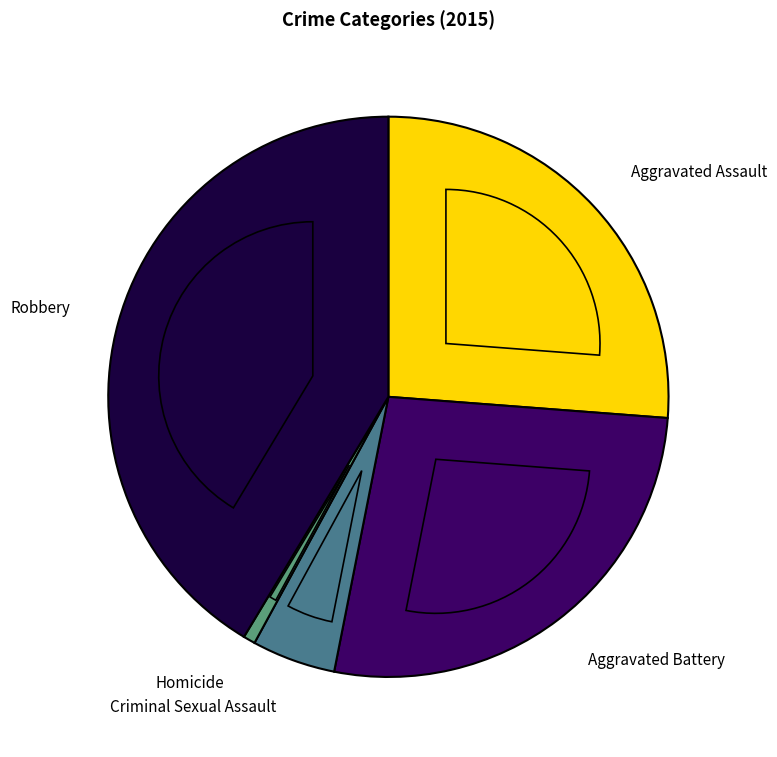

To the nearest percent, what is the combined percentage of Aggravated Assault and Robbery?

68%